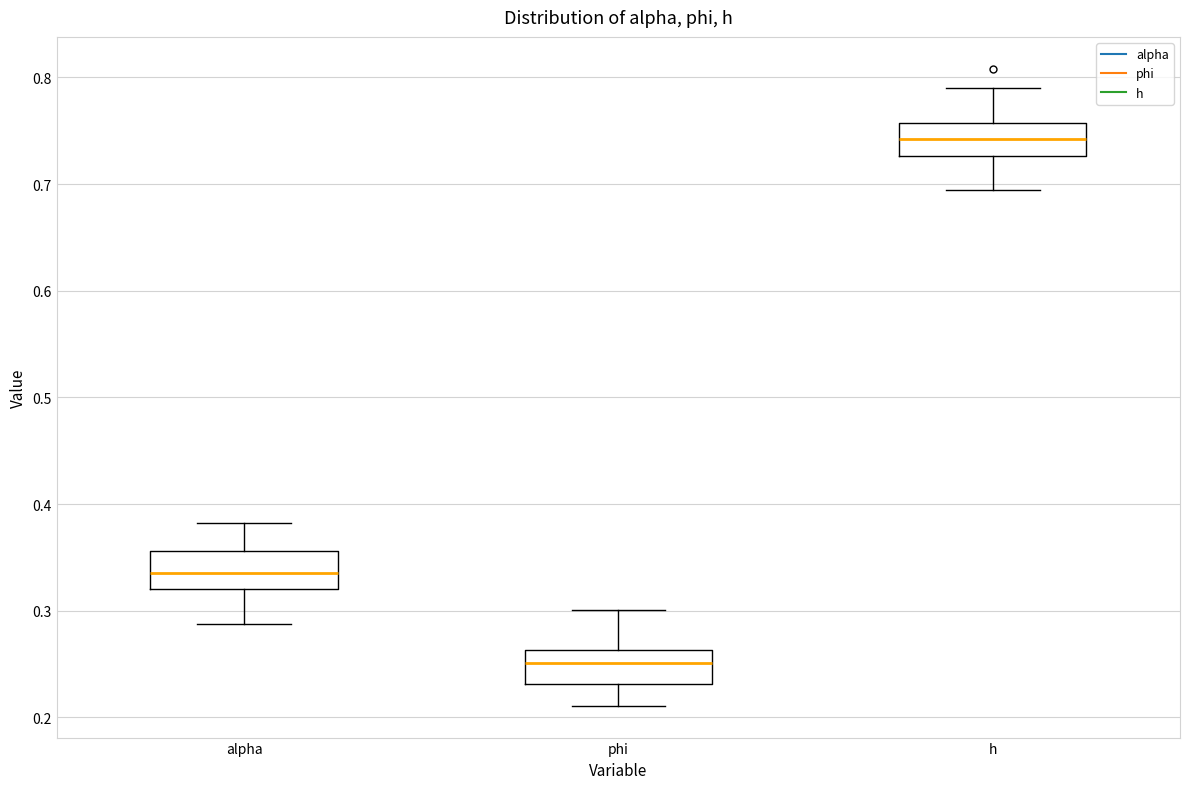

Reading left to right, transcribe this box plot: for each box, give where its median line is, the range the box spans, and where its two whiskers end, as read against the y-axis. The values are not printed on the chart, so give them approximately, as read against the axis.

alpha: median 0.34, box 0.32 to 0.36, whiskers 0.29 to 0.38
phi: median 0.25, box 0.23 to 0.26, whiskers 0.21 to 0.30
h: median 0.74, box 0.73 to 0.76, whiskers 0.69 to 0.79